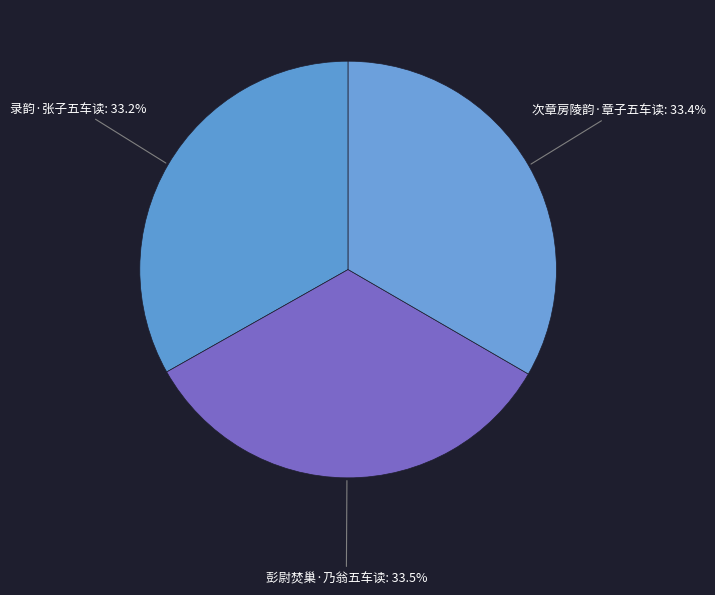

How much of the chart is everything except 次章房陵韵·章子五车读?

66.6%